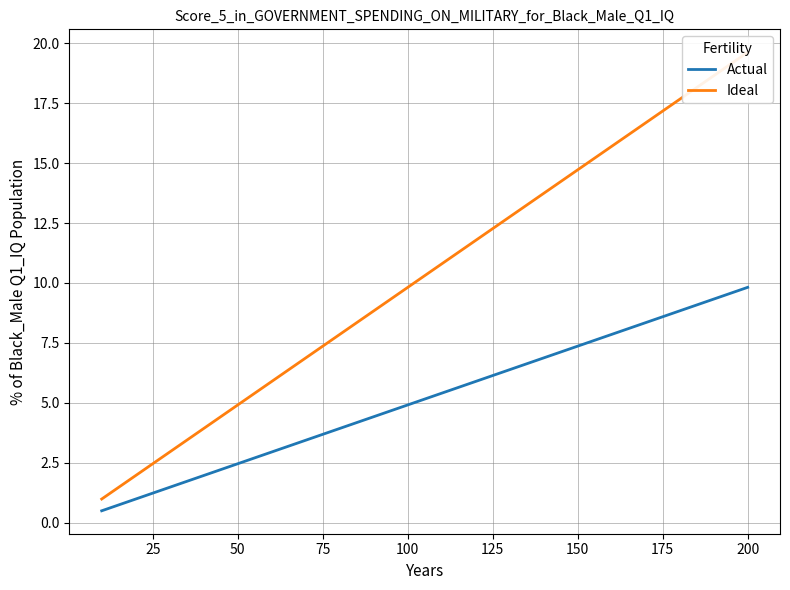

Reading left to right, list all the values displayed in this chart.

Actual: 0.5	1.0	1.5	2.0	2.5	2.9	3.4	3.9	4.4	4.9	5.4	5.9	6.4	6.9	7.4	7.9	8.3	8.8	9.3	9.8
Ideal: 1.0	2.0	2.9	3.9	4.9	5.9	6.9	7.9	8.8	9.8	10.8	11.8	12.8	13.7	14.7	15.7	16.7	17.7	18.6	19.6